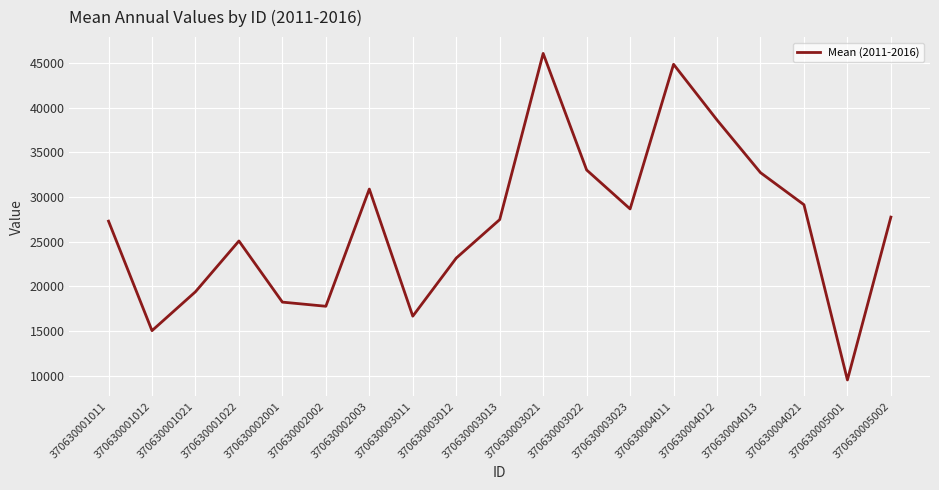

Read the value at 370630004011.

44856.8